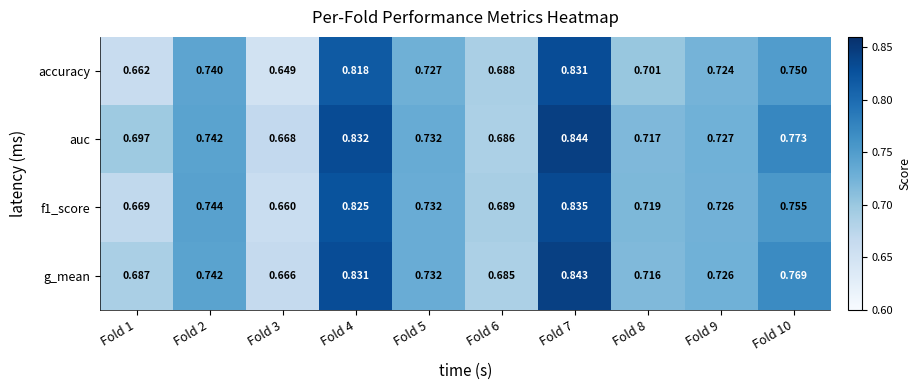

Count the number of categories in the chart.

10